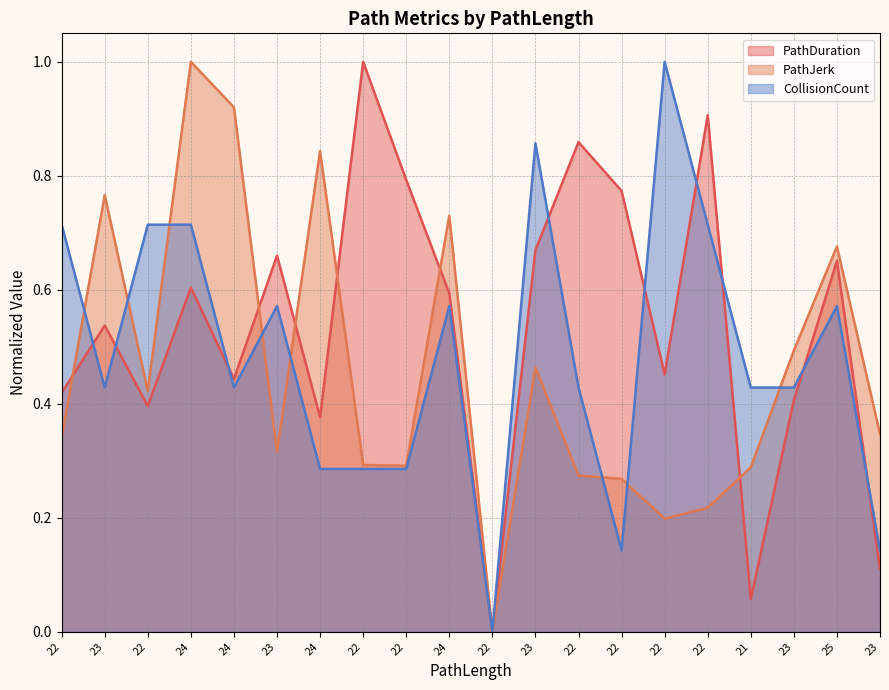

Does the chart display data point markers on the line(s)?

No